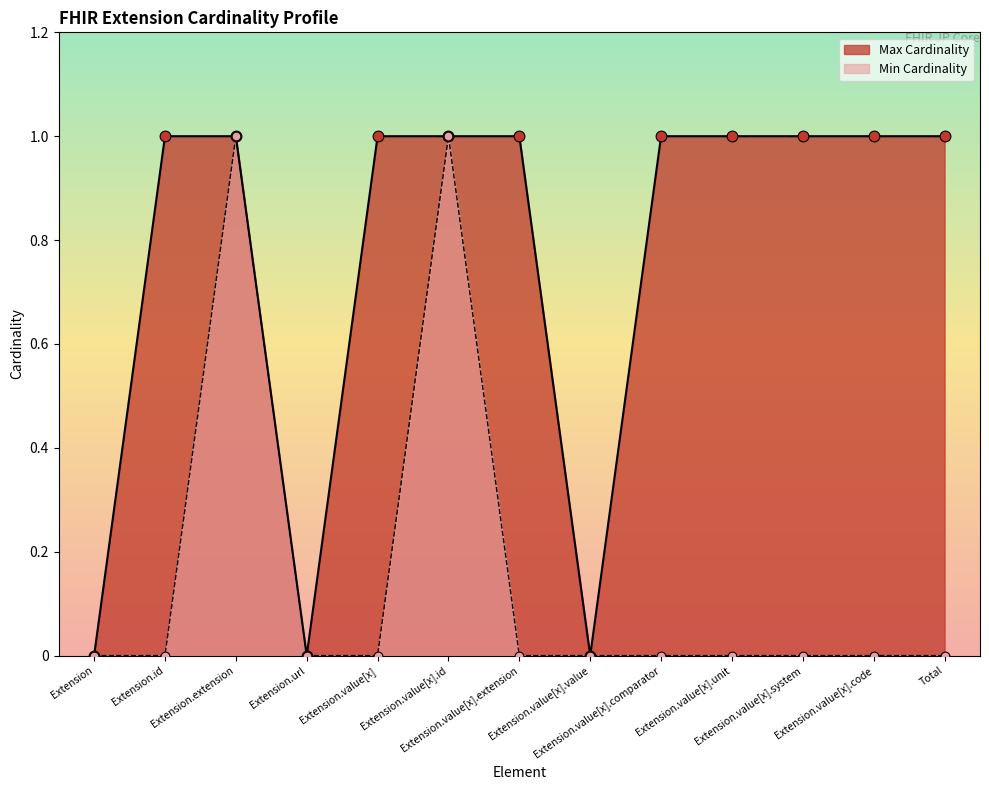

At which category is the sum across all series the highest?

Extension.extension